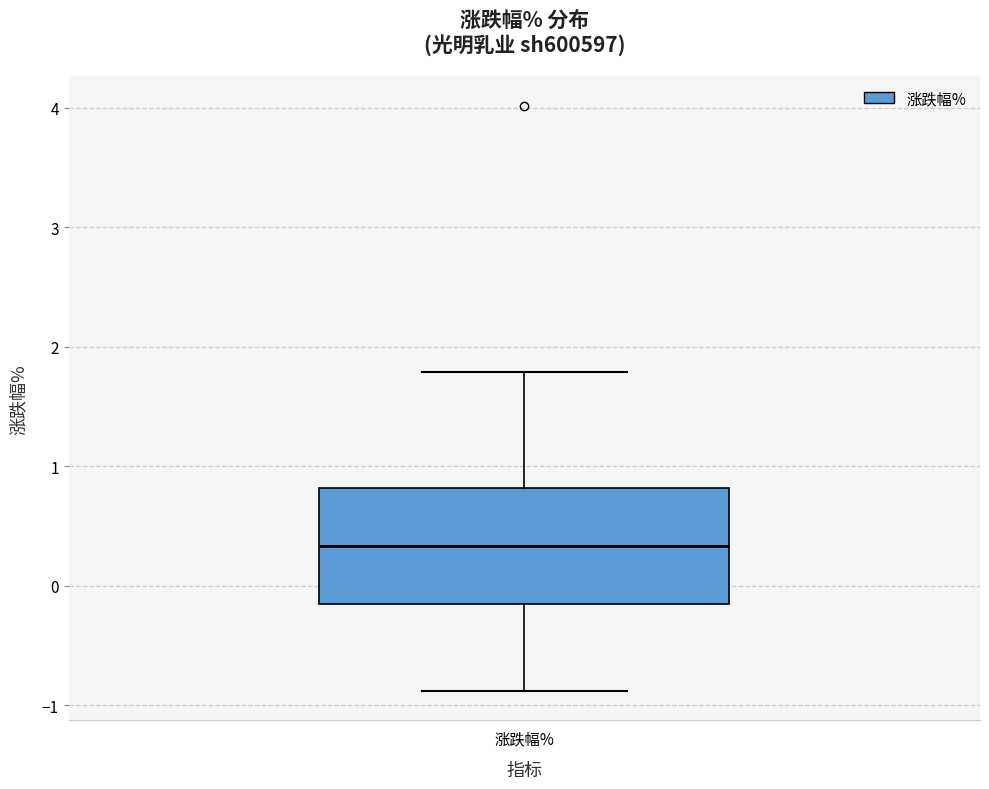

Where is the upper edge of the box for 涨跌幅% on the y-axis? The values are not printed on the chart, so give them approximately, as read against the axis.

0.8